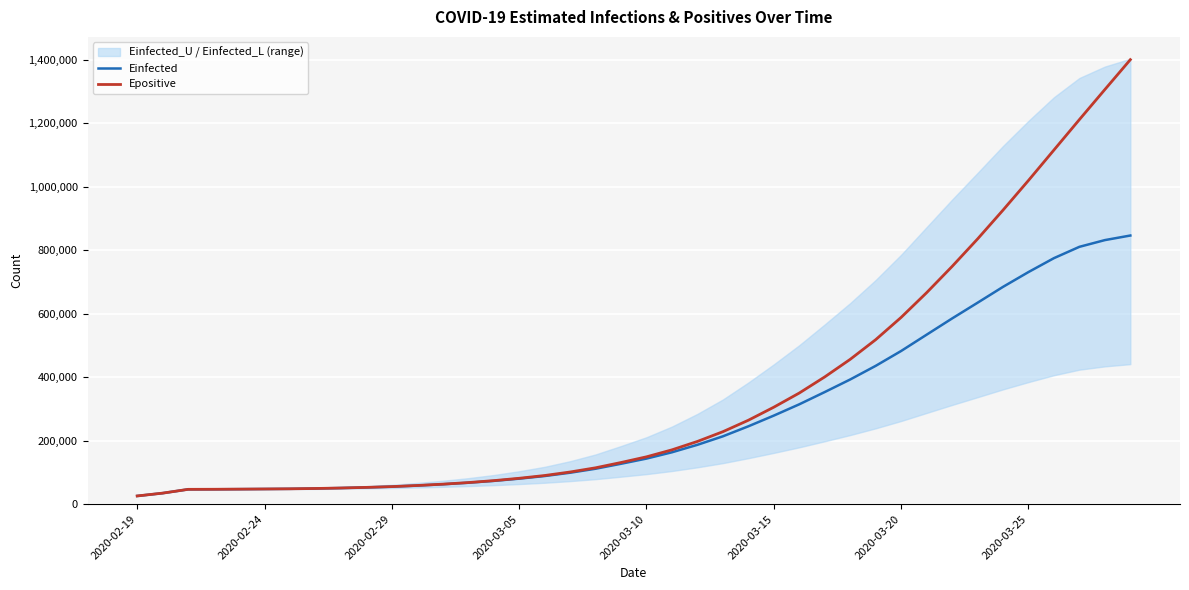

What is the sum of all Einfected values?

10908638.5